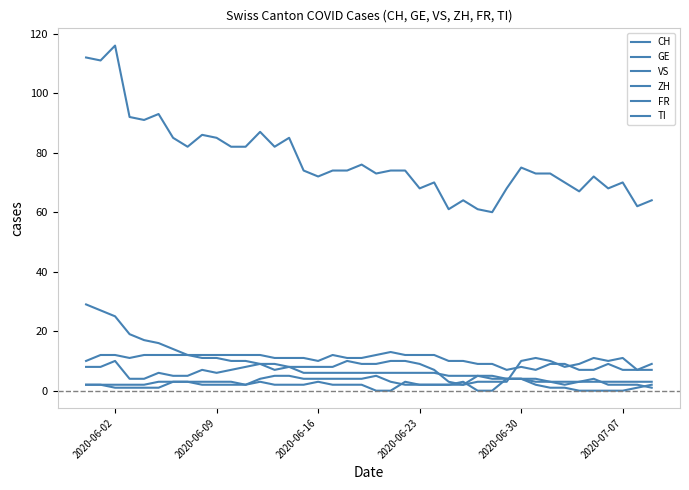

Rank the series by their maximum value, from lowest to highest.

FR, GE, ZH, VS, TI, CH